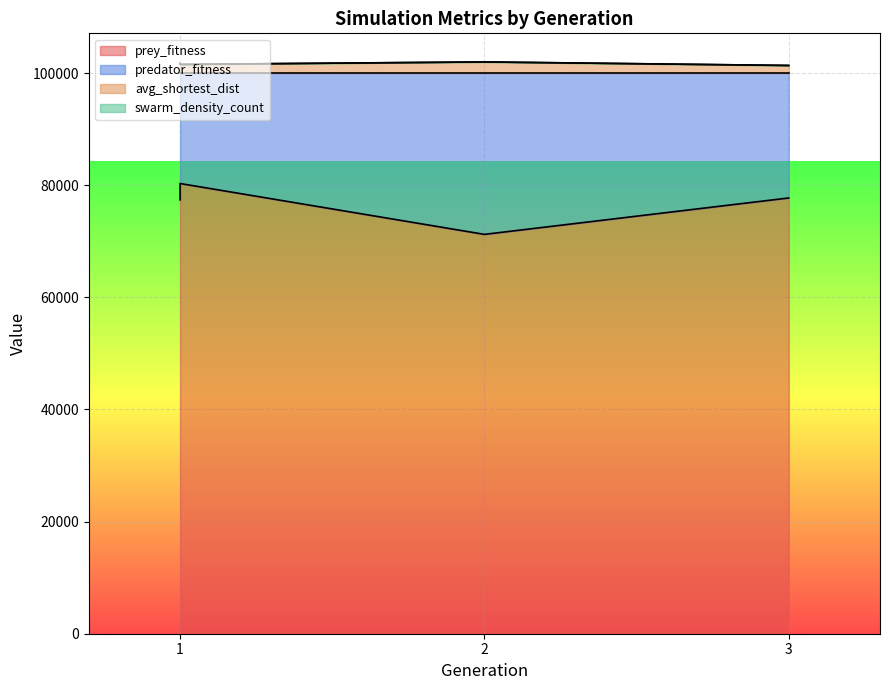

How many values in the prey_fitness series are below 77723?

2